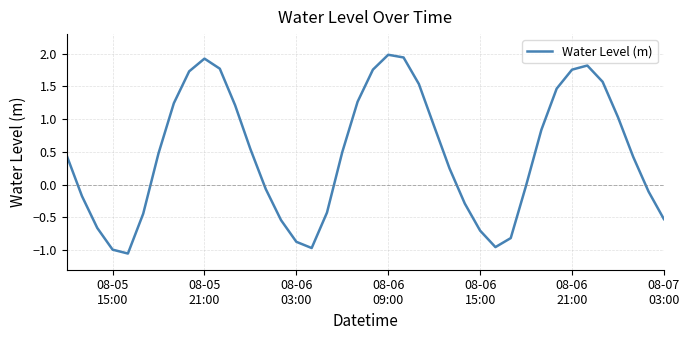

What is the greatest value displayed?

2.0